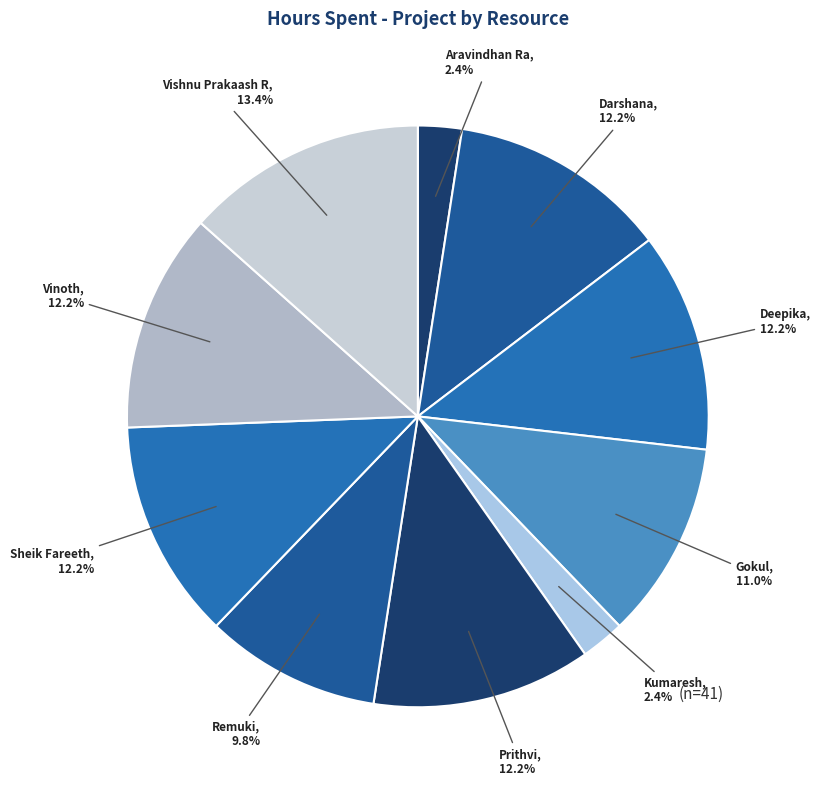

Count the number of slices in the pie.

10